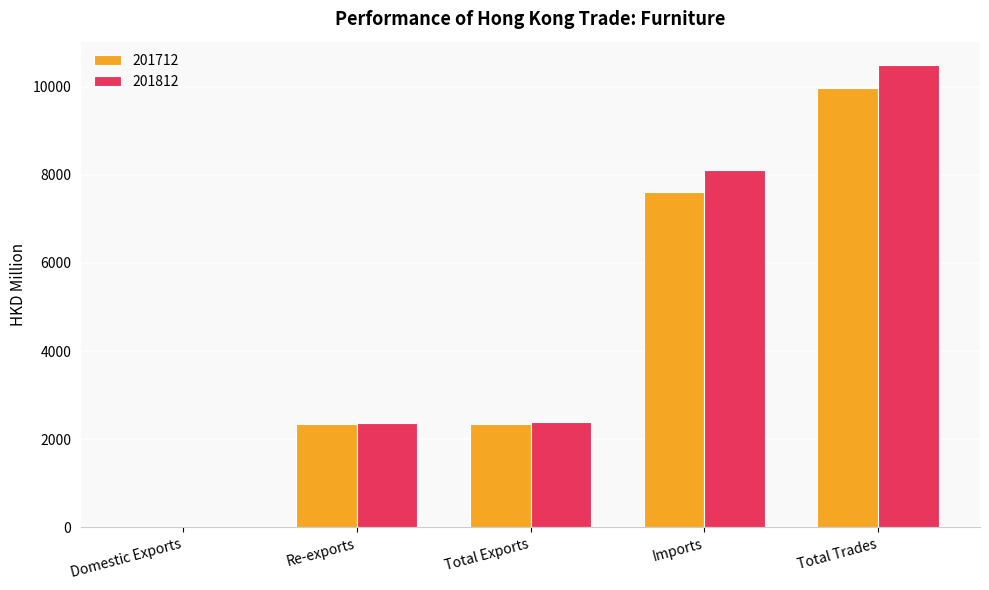

Does the chart contain stacked bars?

No